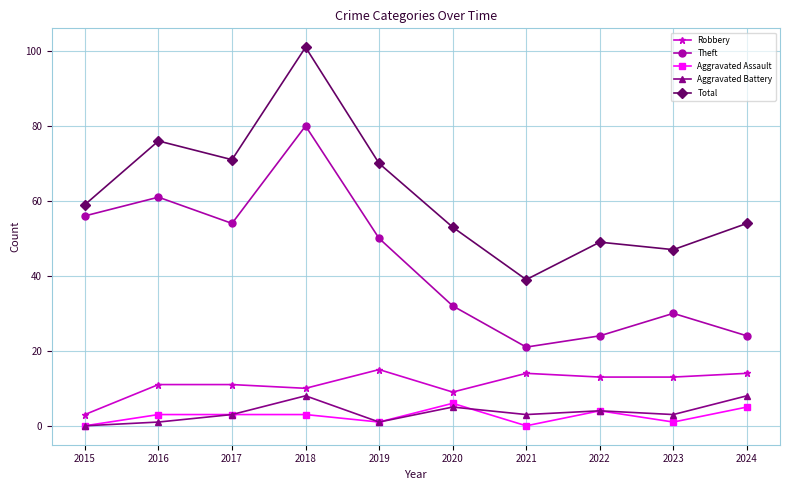

True or false: Robbery has a value of 21 at 2022.

False